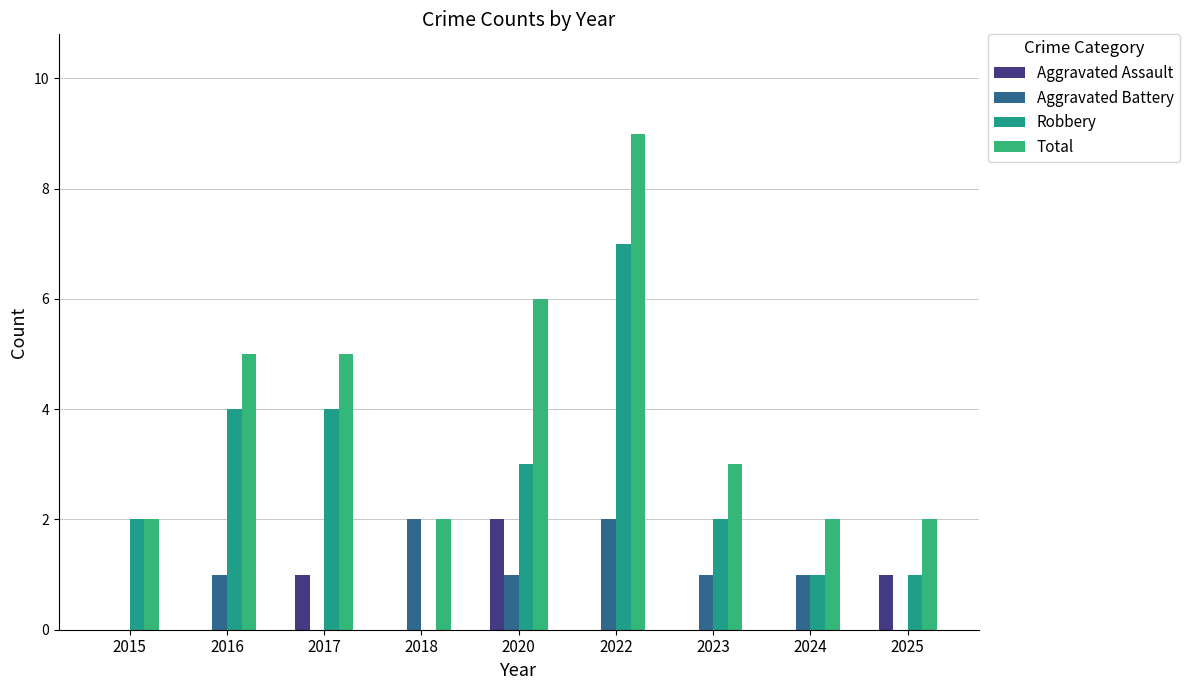

Which series has the largest total across all categories?

Total